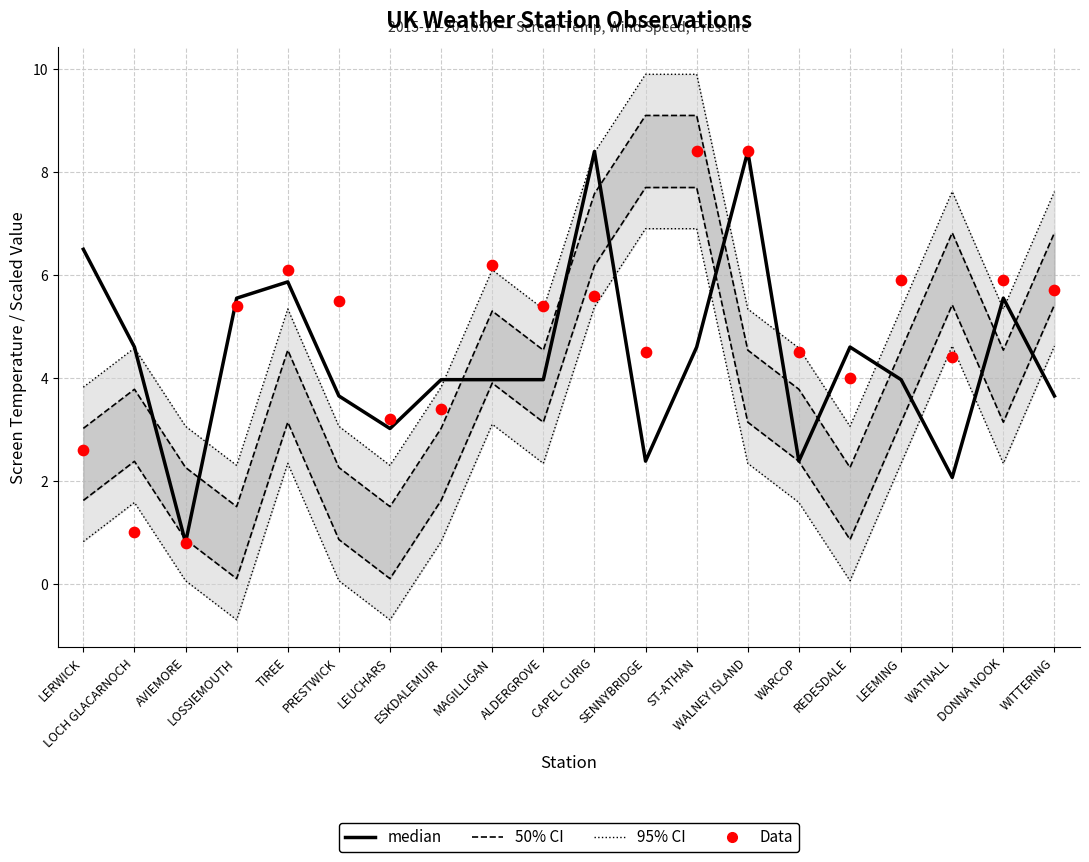

Which series contains the highest Y value?

95% CI